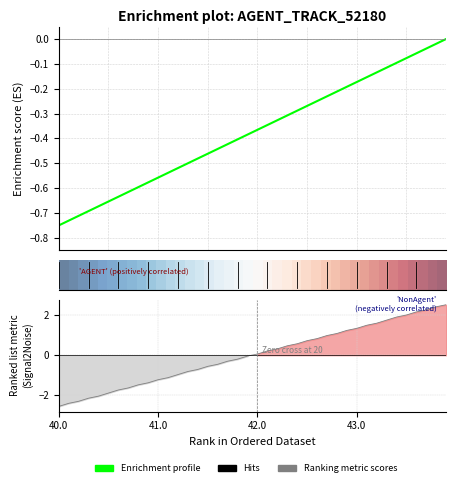

At which label does X reach its minimum?

40.0